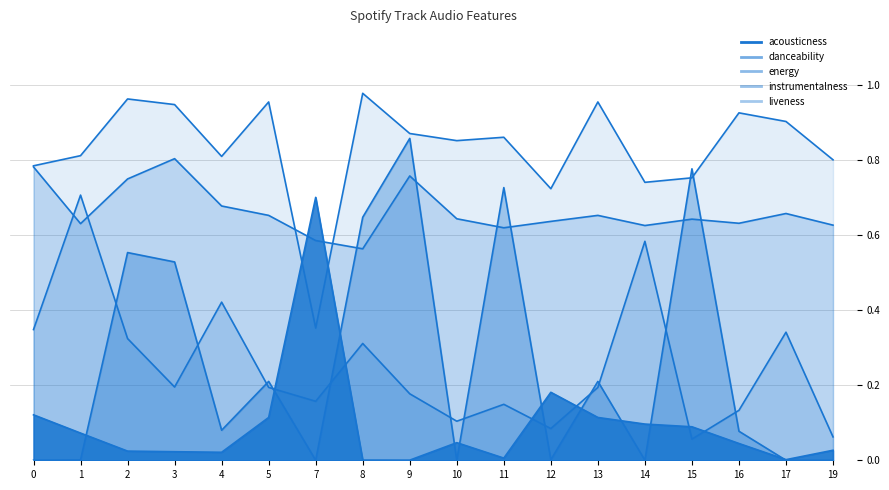

Where do liveness and acousticness first cross each other?

5 and 7